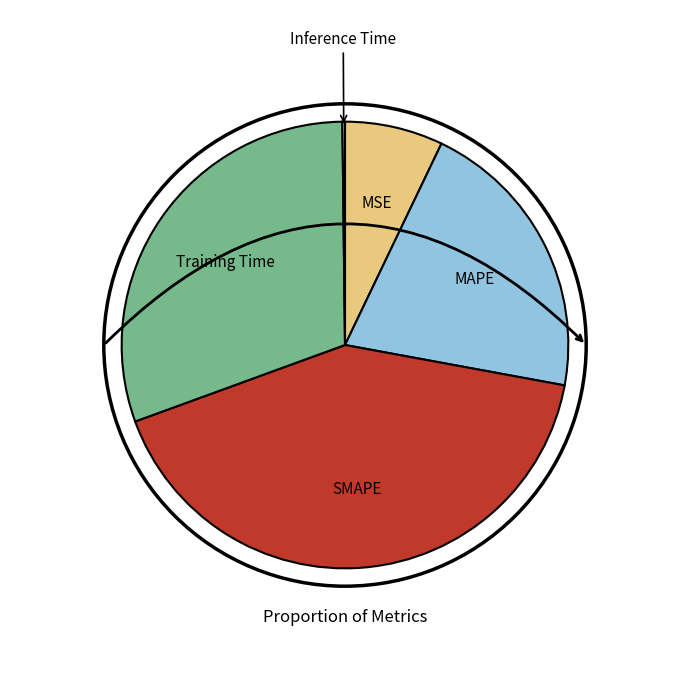

Is there a majority slice in this chart?

No